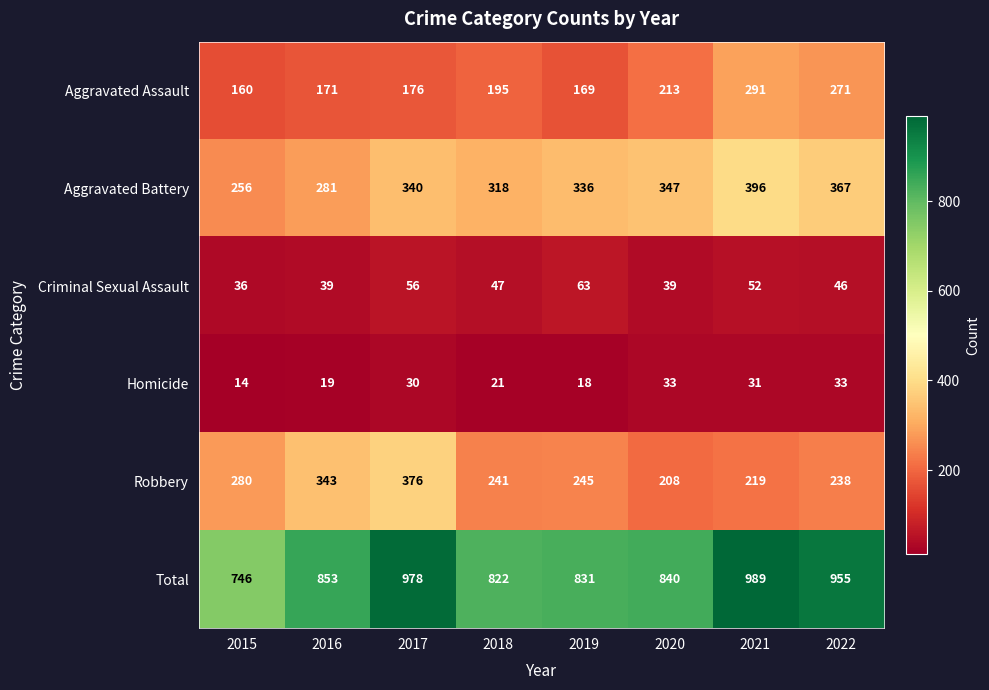

Which series changed the most between 2017 and 2019?

Total